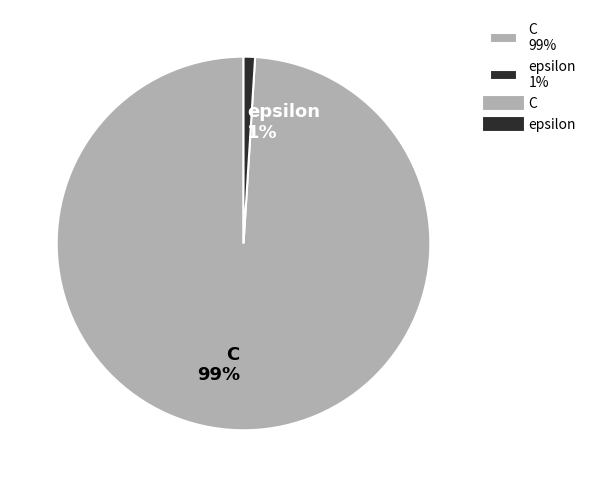

True or false: epsilon accounts for 11% of the total.

False